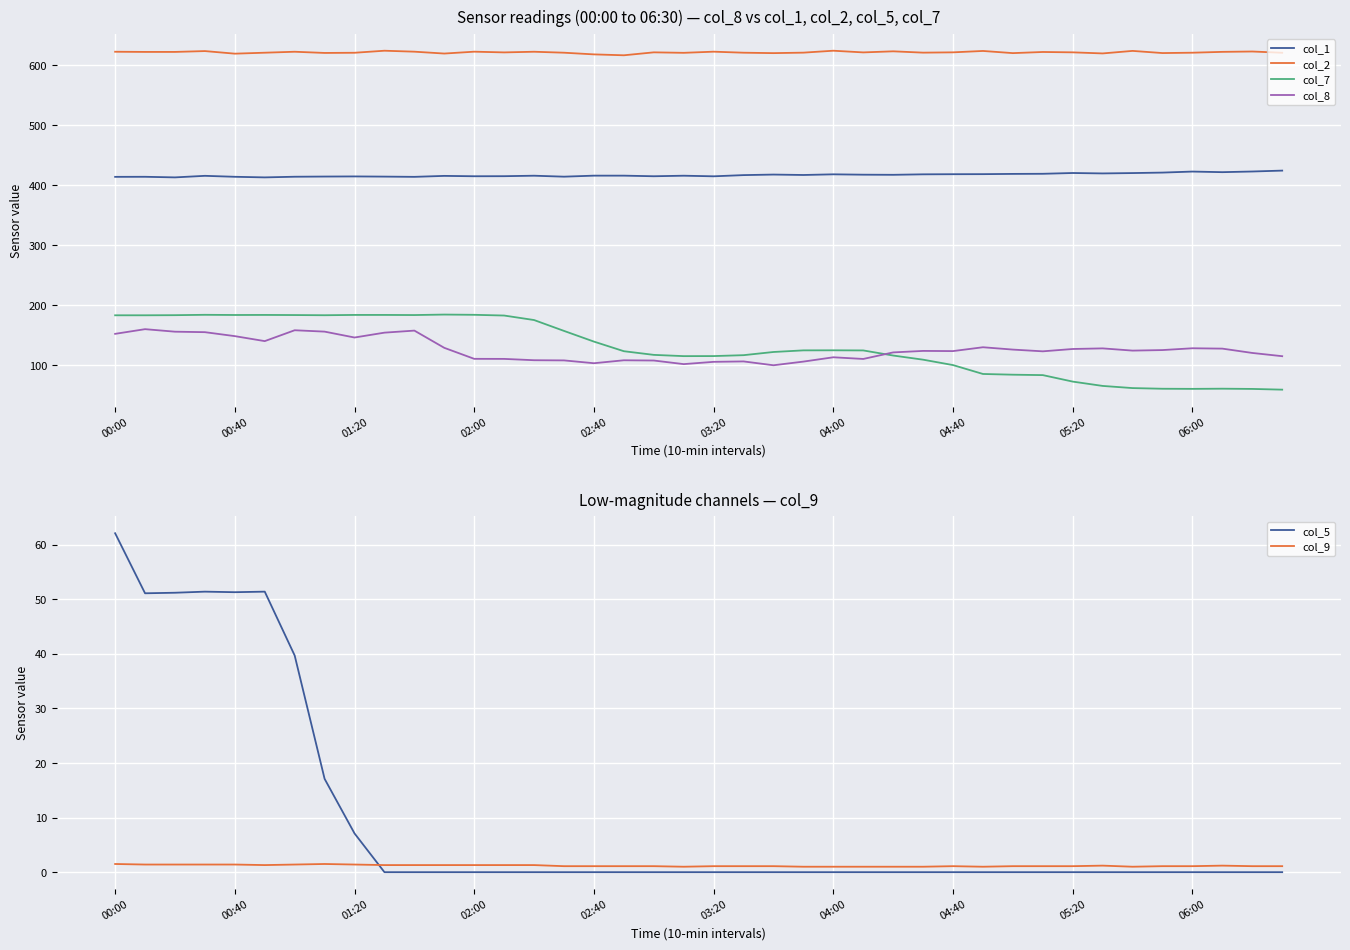

At which category is the sum across all series the highest?

00:00